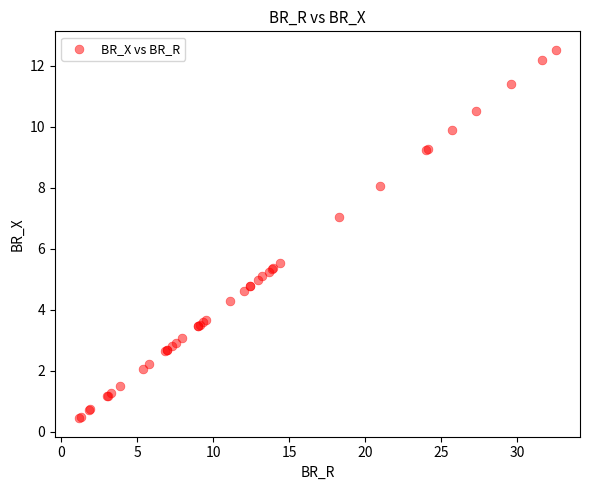

What Y value in the scatter plot is closest to 6?

5.5